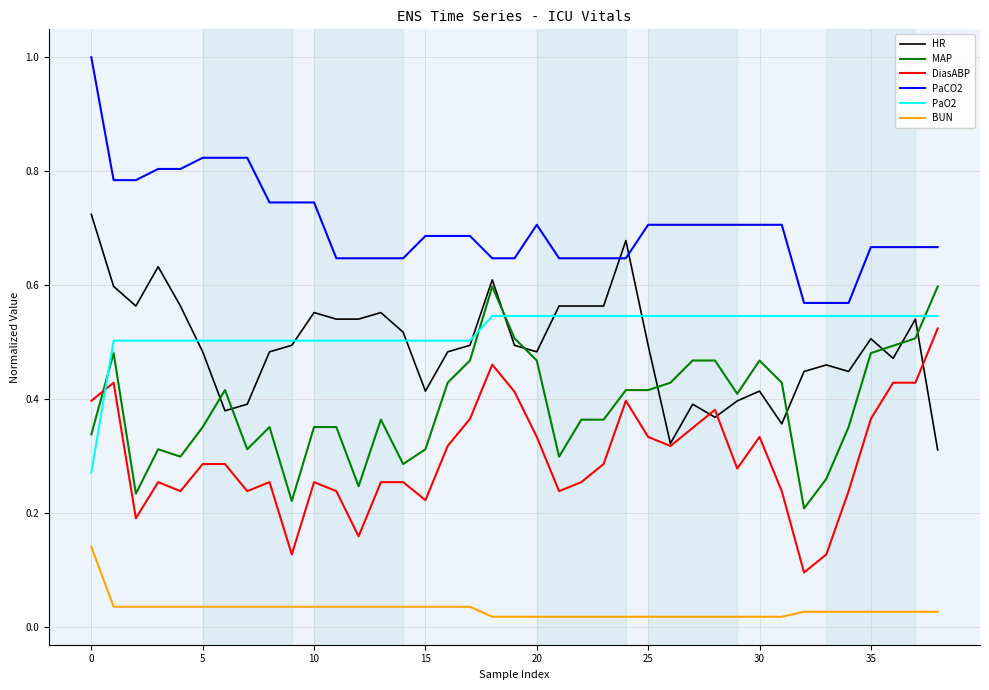

True or false: HR and MAP cross at least once.

True